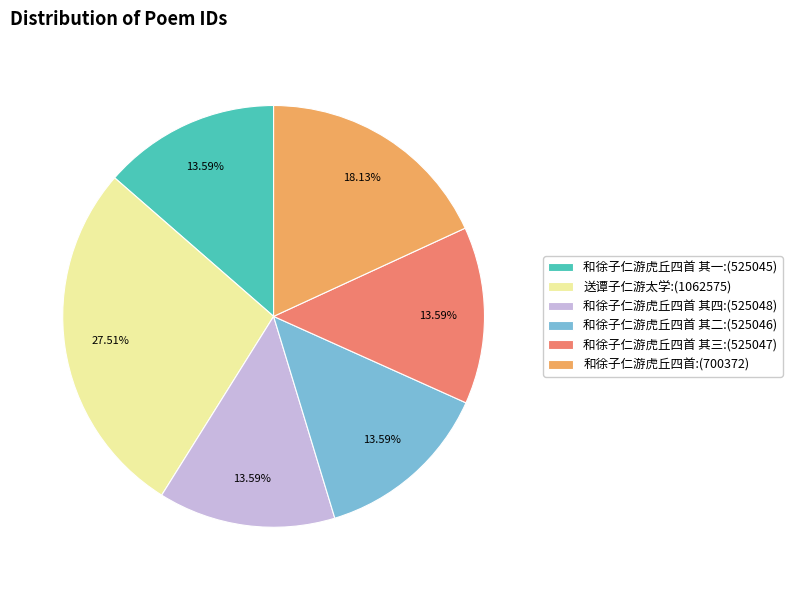

How many slices are in this pie chart?

6